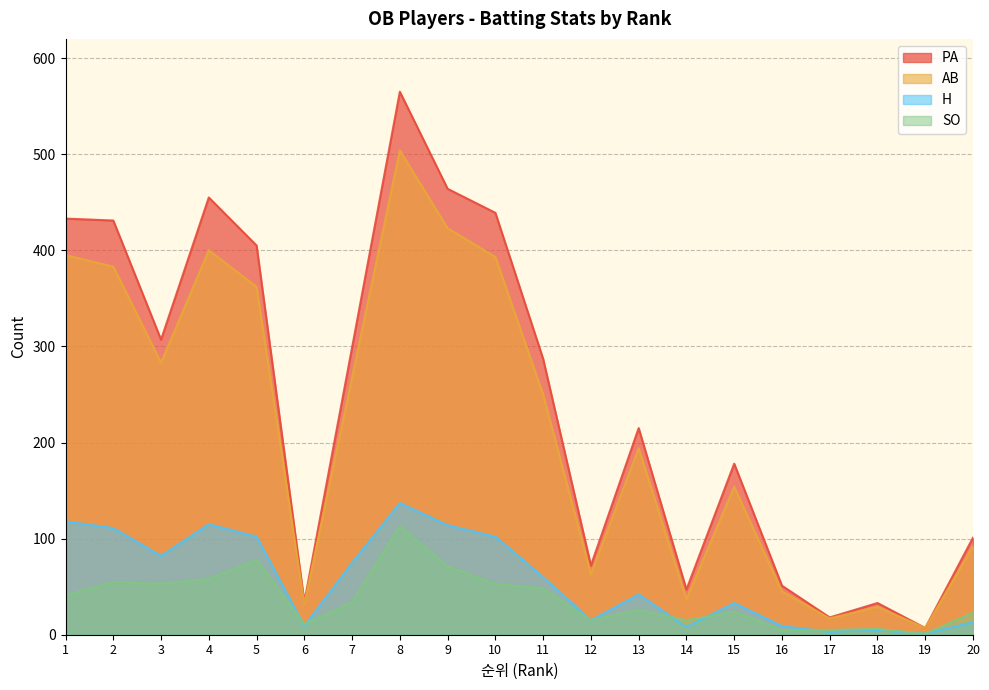

What is the maximum value for H?

137